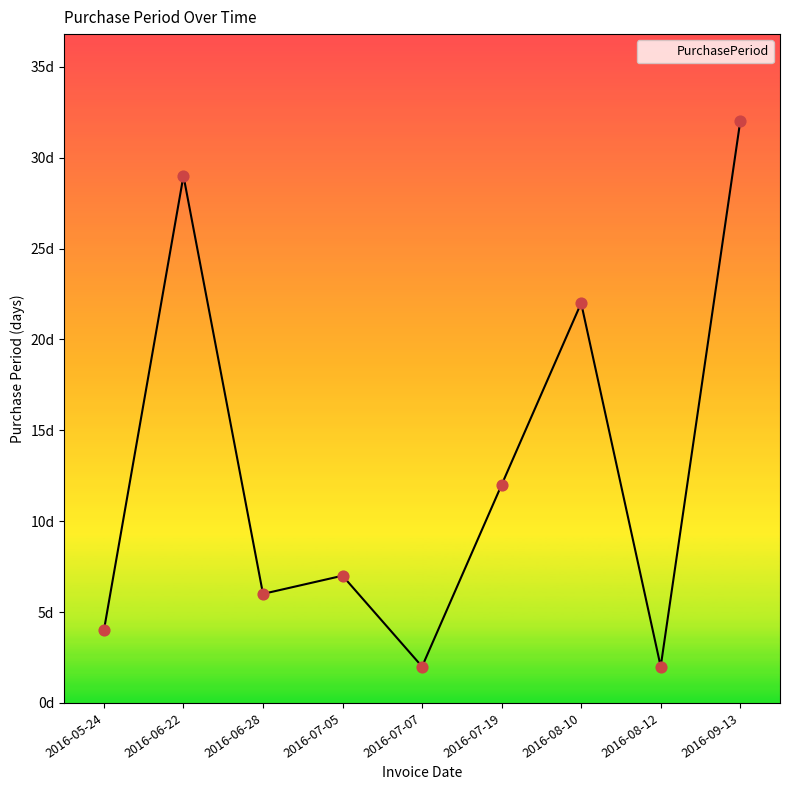

Which has a higher value, 2016-06-22 or 2016-05-24?

2016-06-22